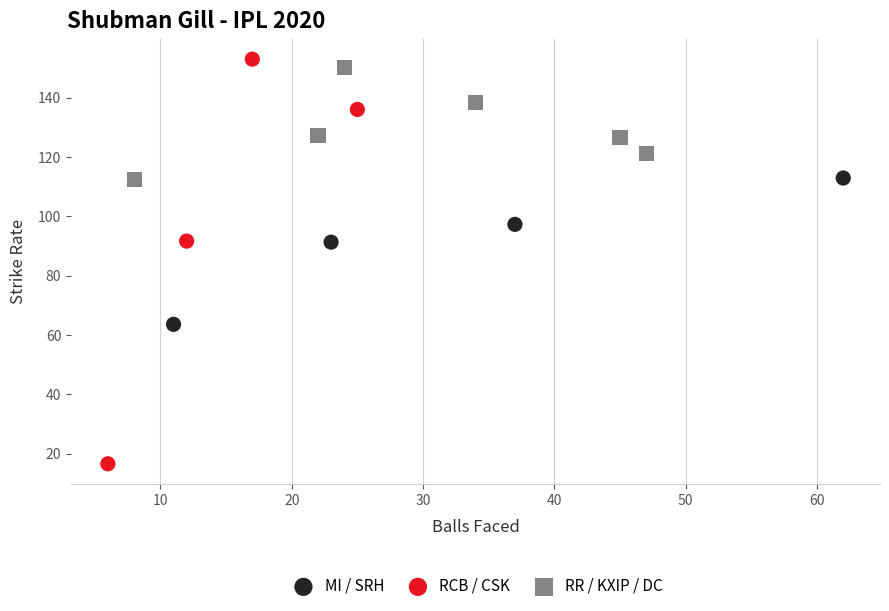

Which series has the widest spread of Y values?

RCB / CSK